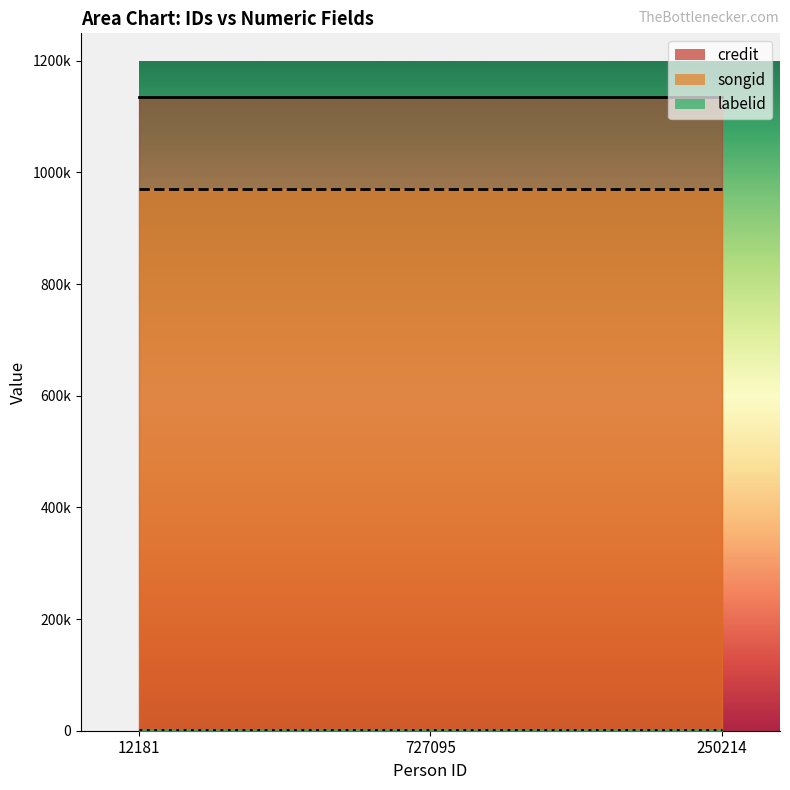

Is the value of labelid at 12181 greater than the value of credit at 250214?

No